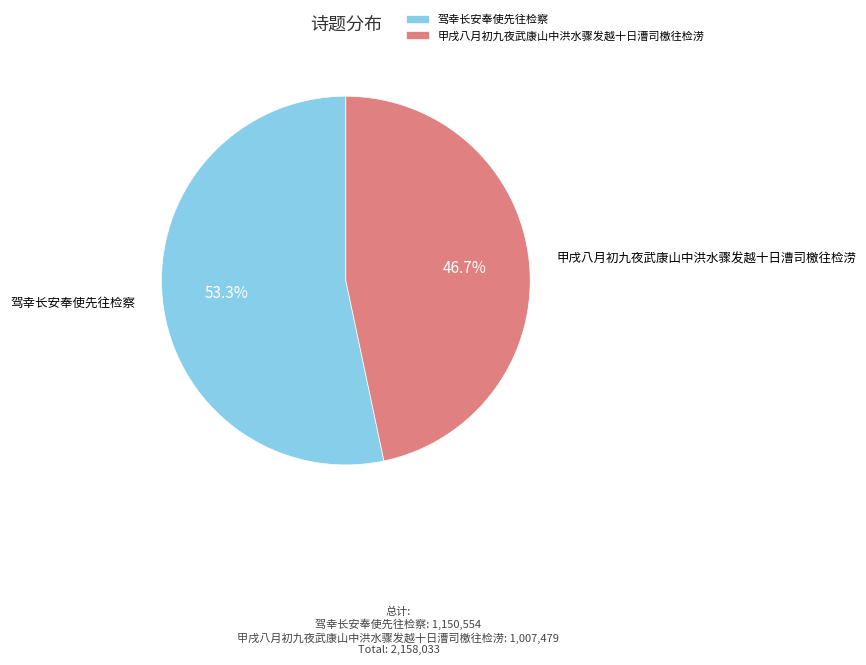

Rank the categories by value from lowest to highest.

甲戌八月初九夜武康山中洪水骤发越十日漕司檄往检涝, 驾幸长安奉使先往检察